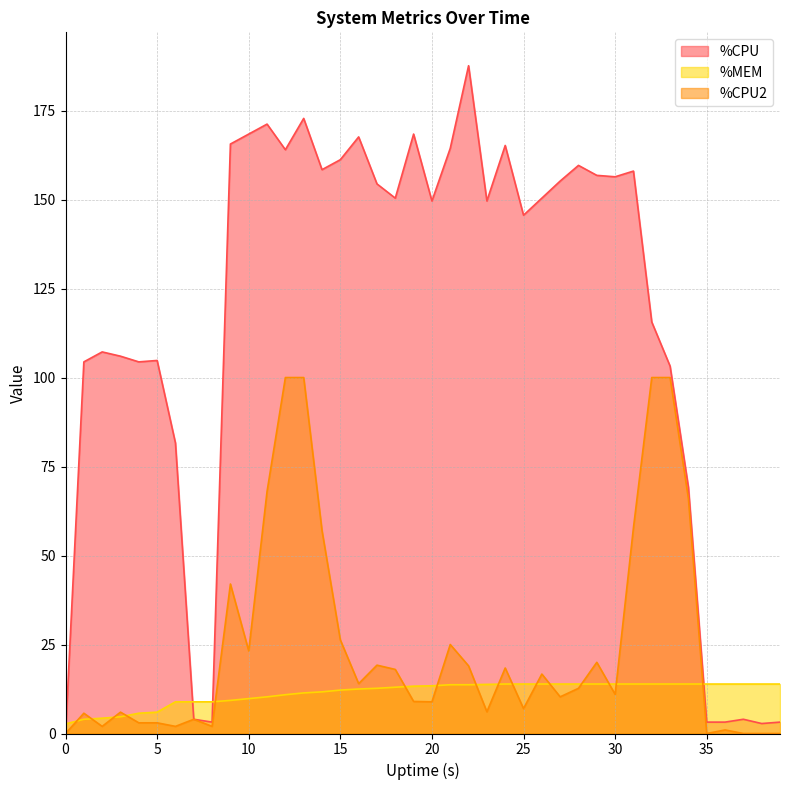

At which label does %CPU2 reach its peak?

12